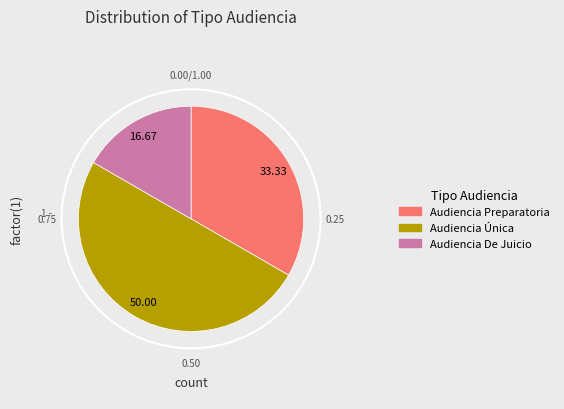

True or false: Audiencia De Juicio accounts for 17% of the total.

True